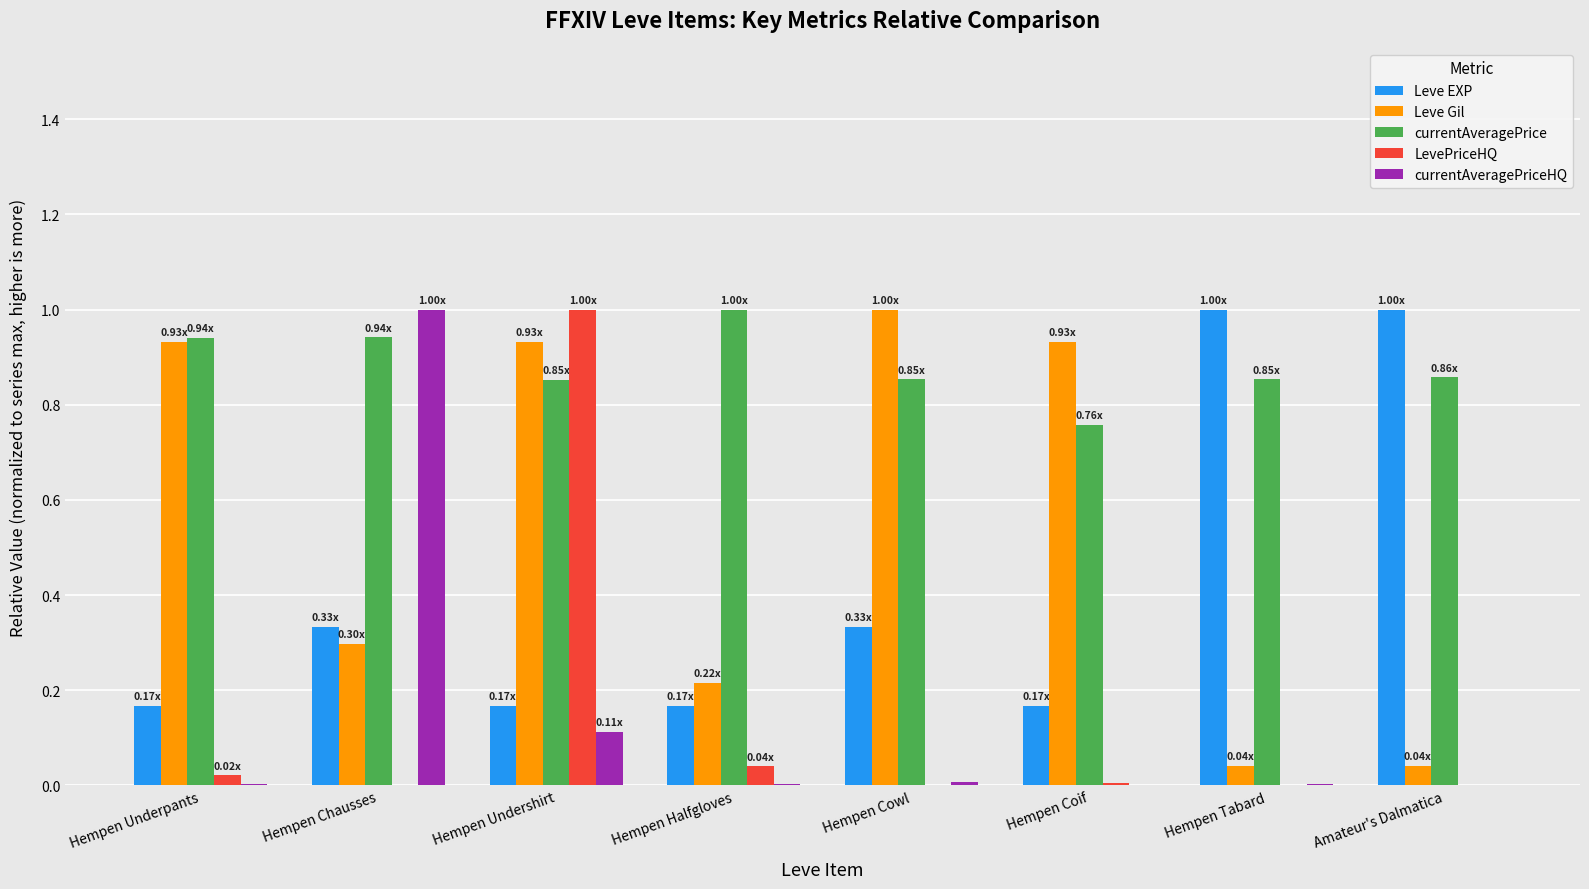

Are the bars grouped side by side (vs. stacked)?

Yes